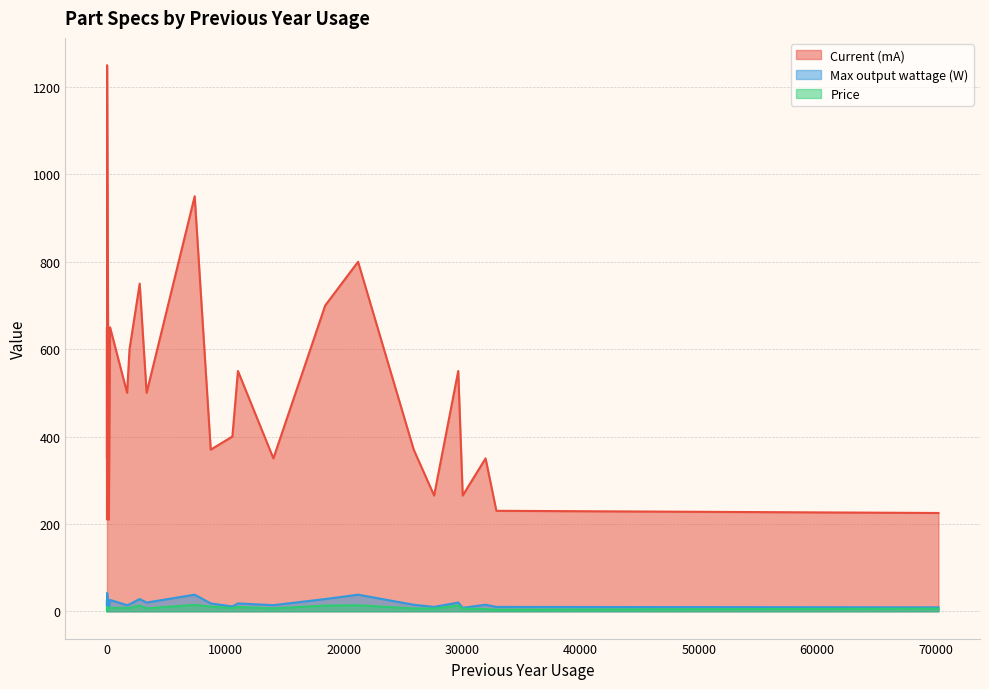

True or false: Max output wattage (W) and Current (mA) intersect in this chart.

False